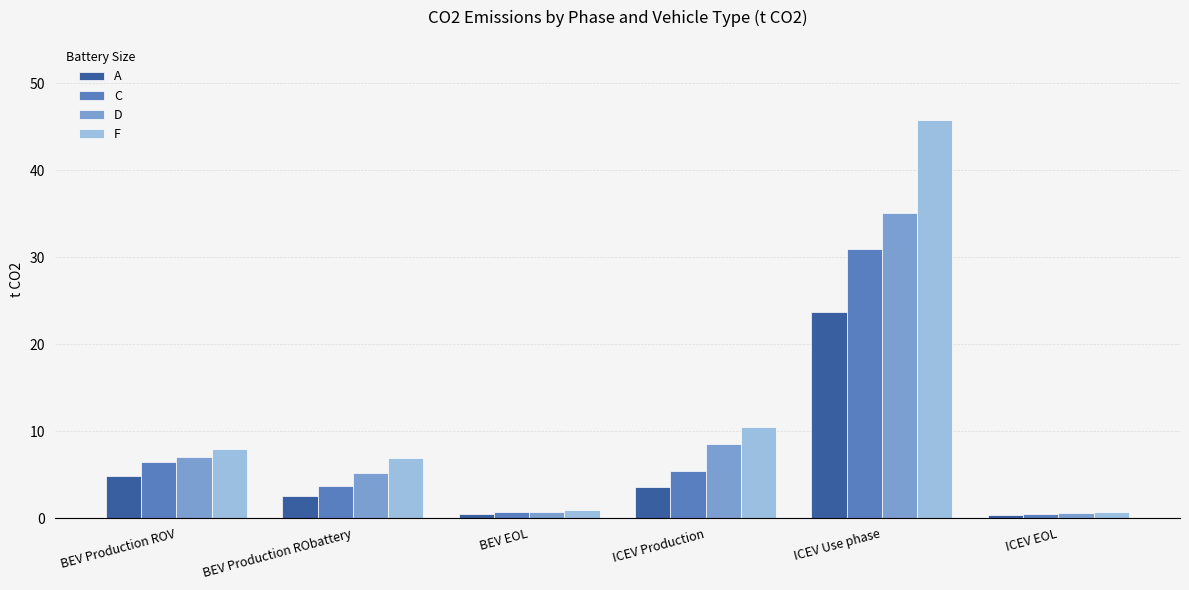

Which series has the largest total across all categories?

F